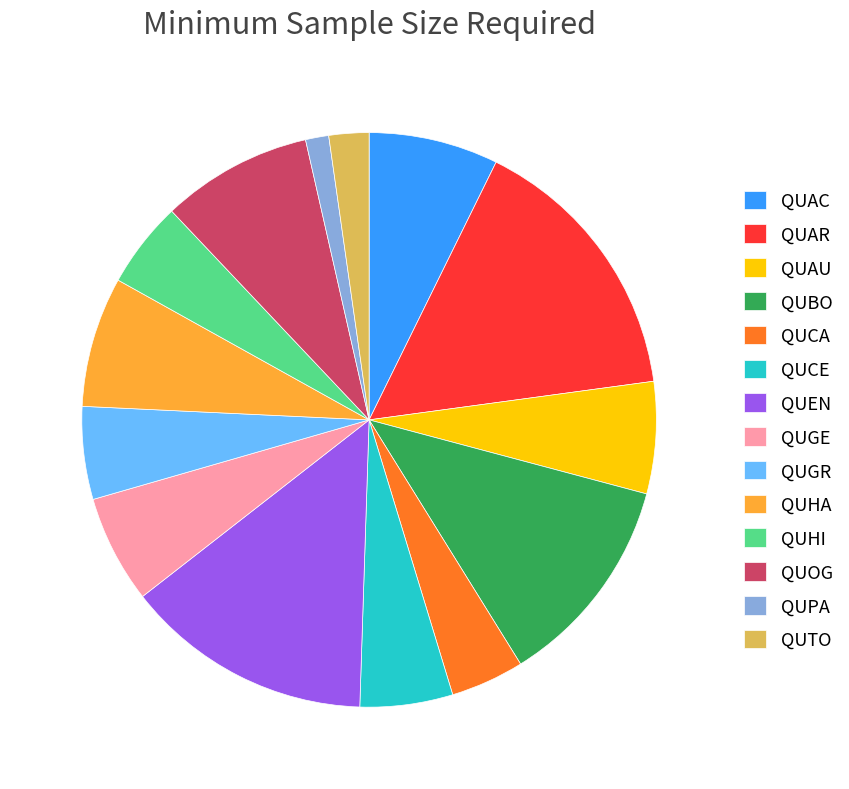

Which category has the smallest portion of the pie?

QUPA